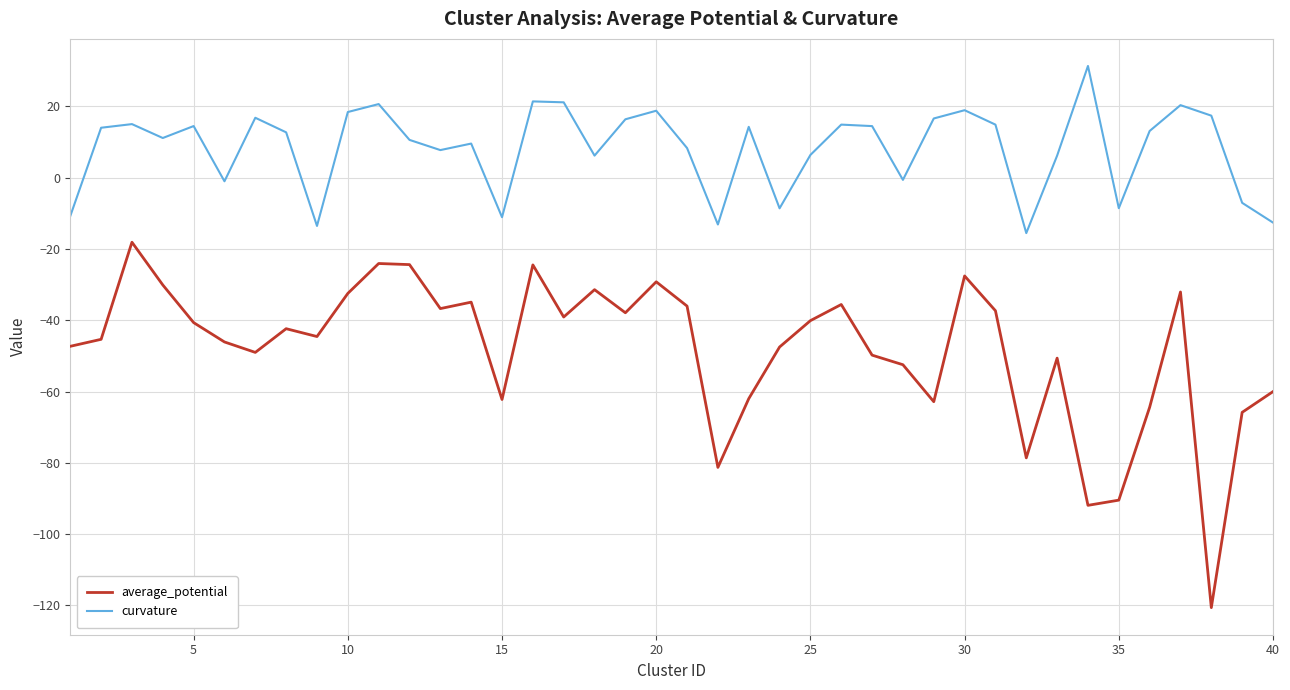

Rank the series by their average value, from lowest to highest.

average_potential, curvature